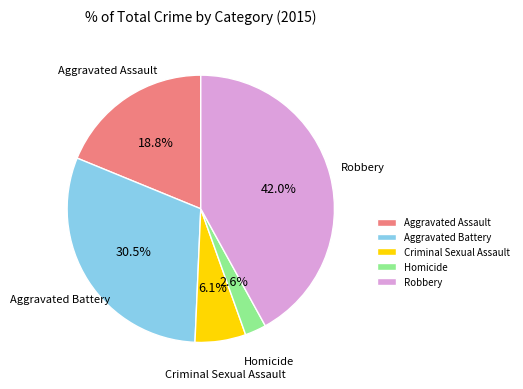

To the nearest percent, what is the average slice percentage?

20%